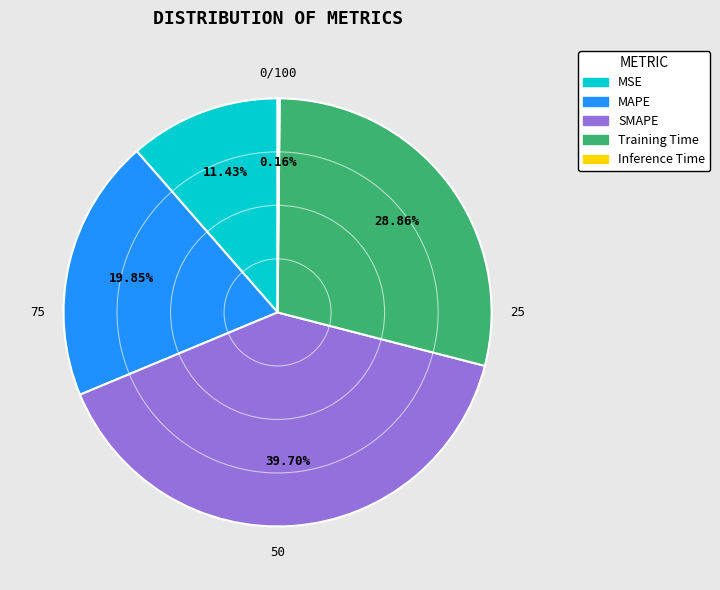

The SMAPE slice represents 35% of the pie. True or false?

False